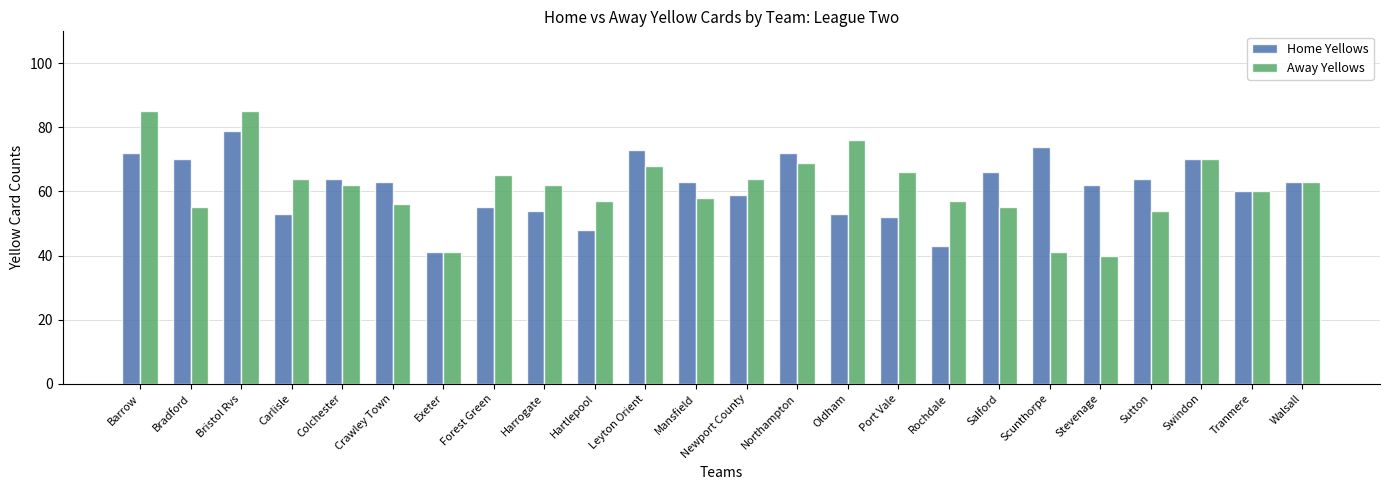

What is the sum of the Home Yellows values at Newport County and Tranmere?

119